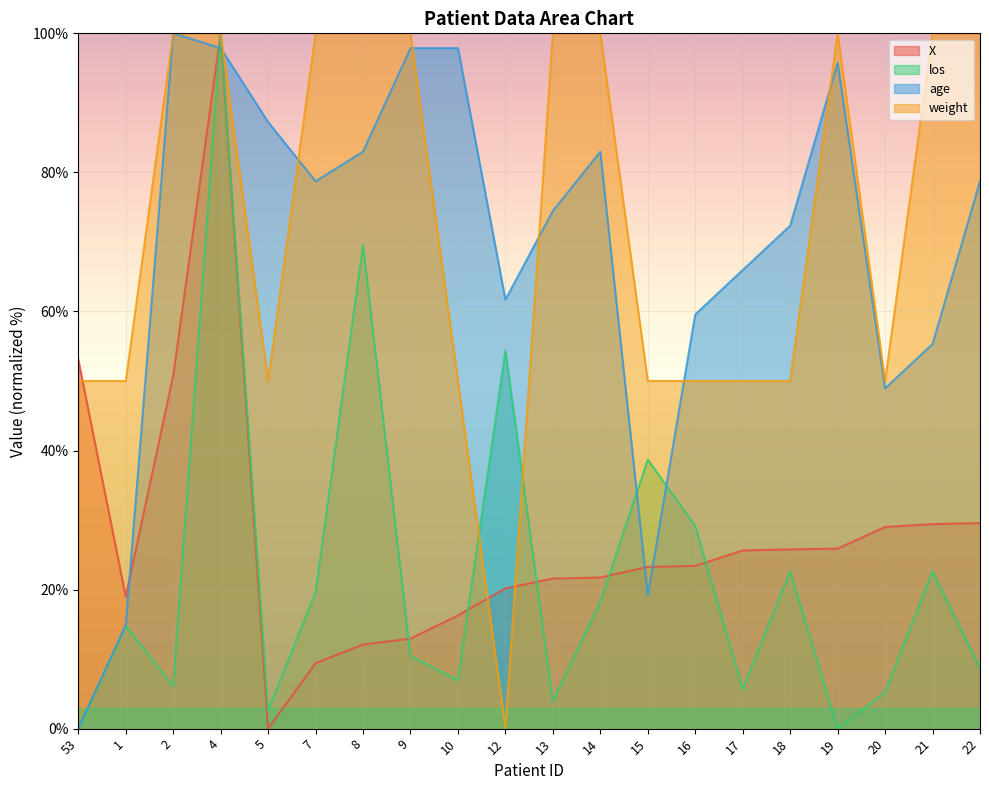

What is the spread (max minus min) of values at 7?

90.6